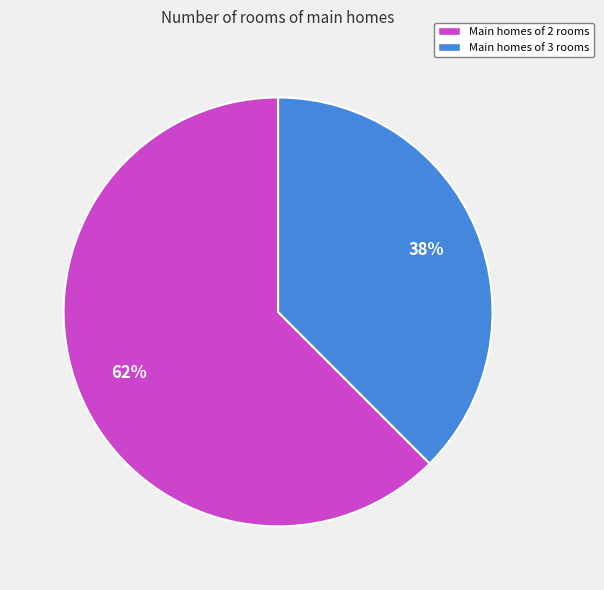

To the nearest percent, what is the average slice percentage?

50%